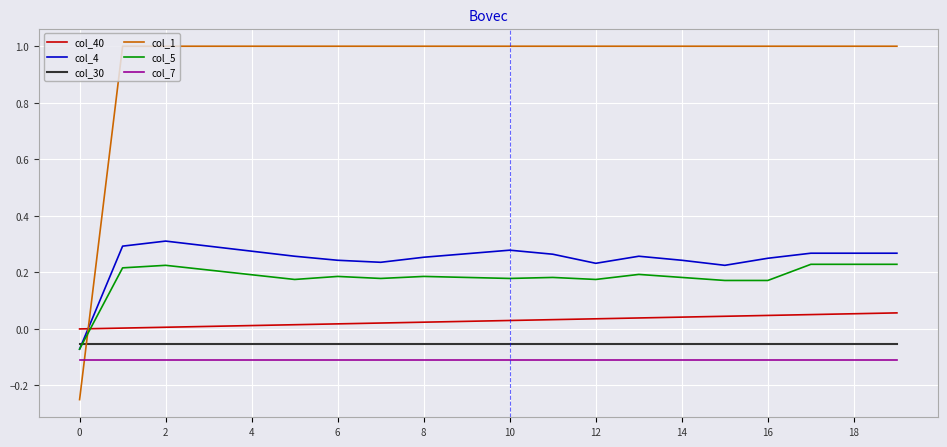

What is the maximum value shown in the chart?

1.0